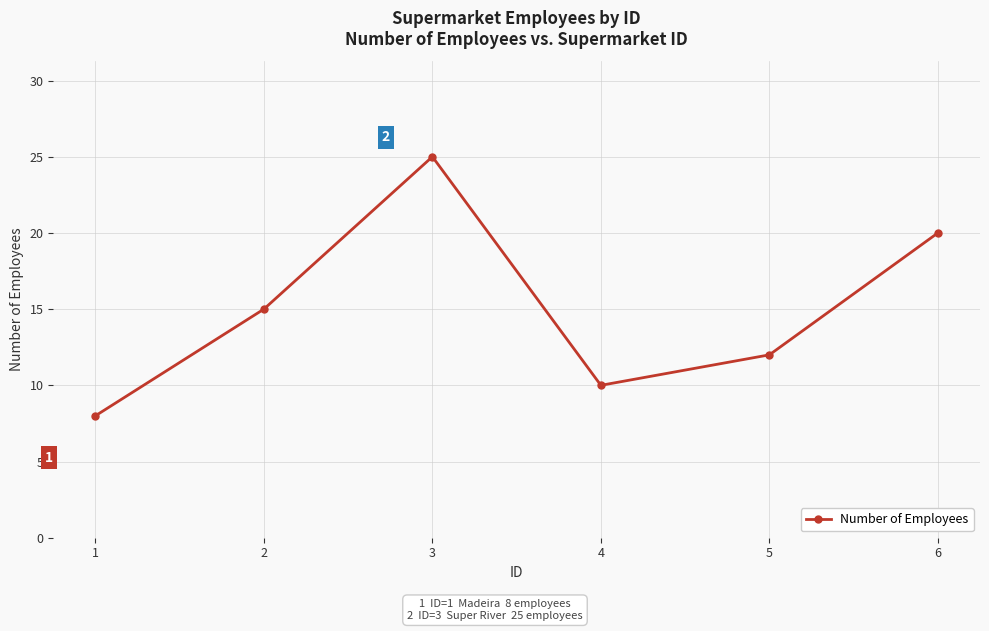

What is the difference between the maximum and minimum values?

17